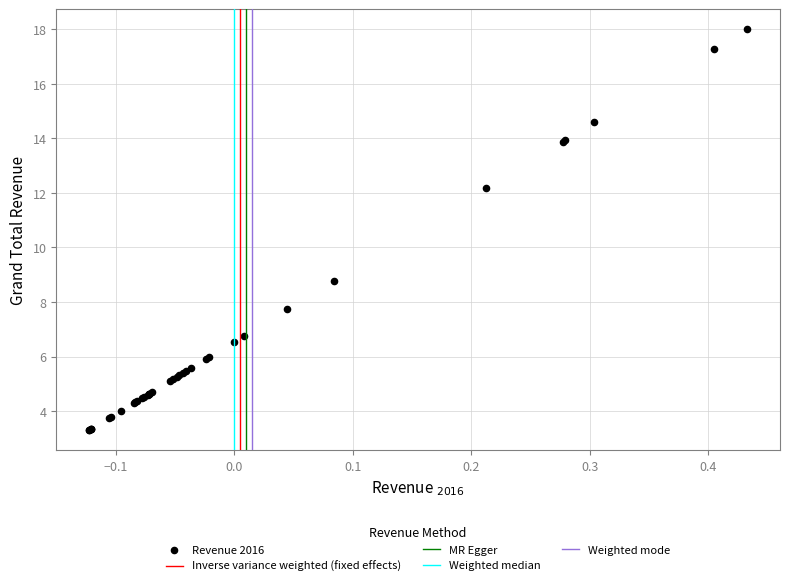

What Y value in the scatter plot is closest to 10?

8.8